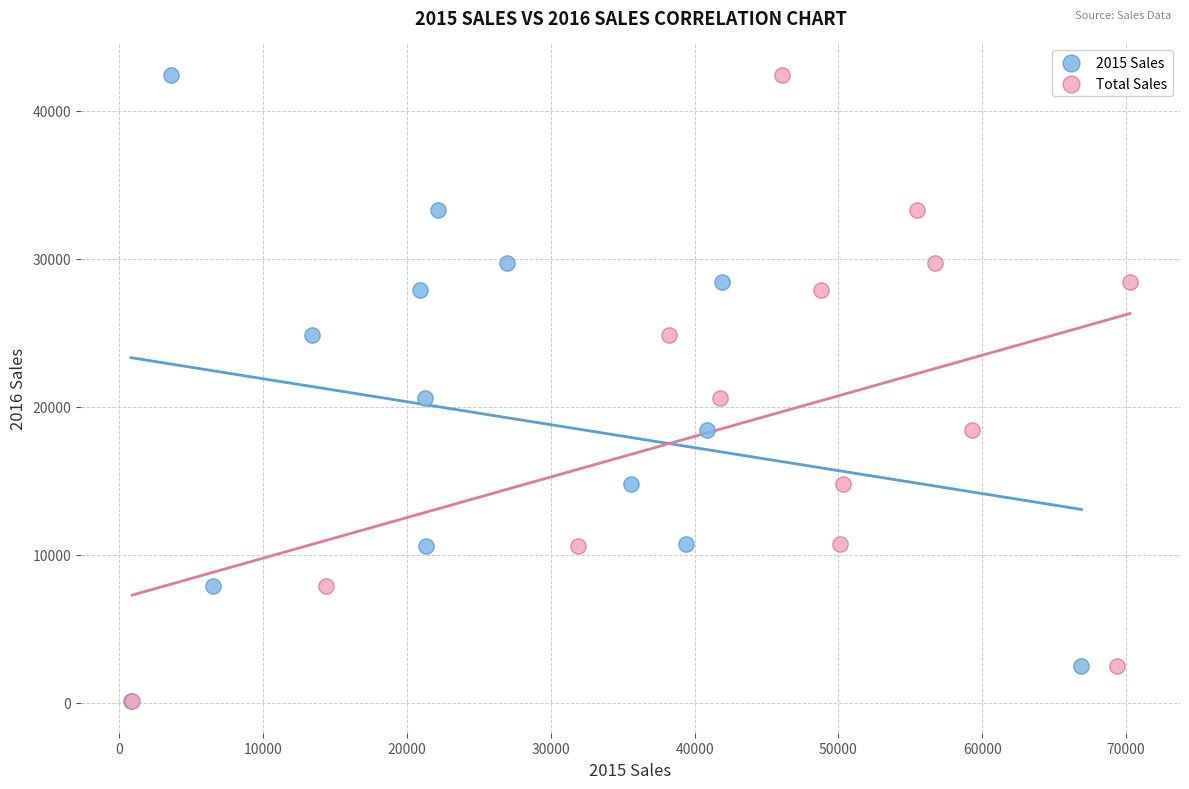

What are all the series names shown in the legend?

2015 Sales, Total Sales